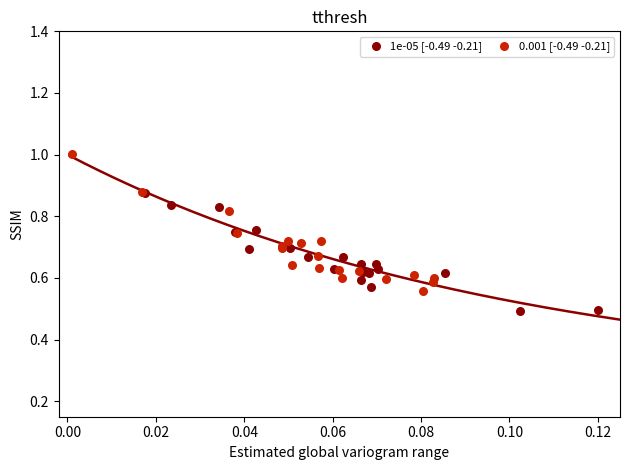

Which series has the widest spread of Y values?

0.001 [-0.49 -0.21]